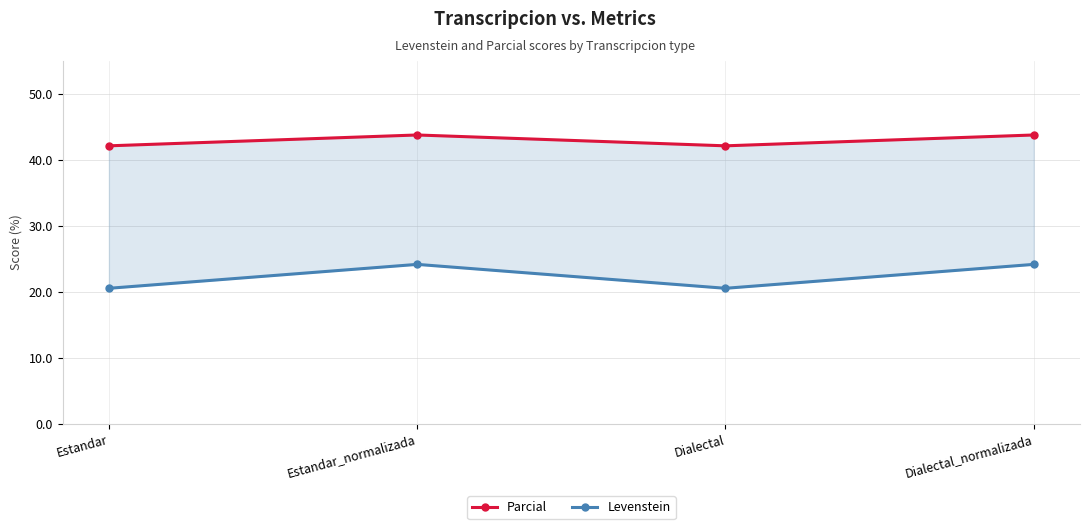

How many distinct data groups are displayed?

2